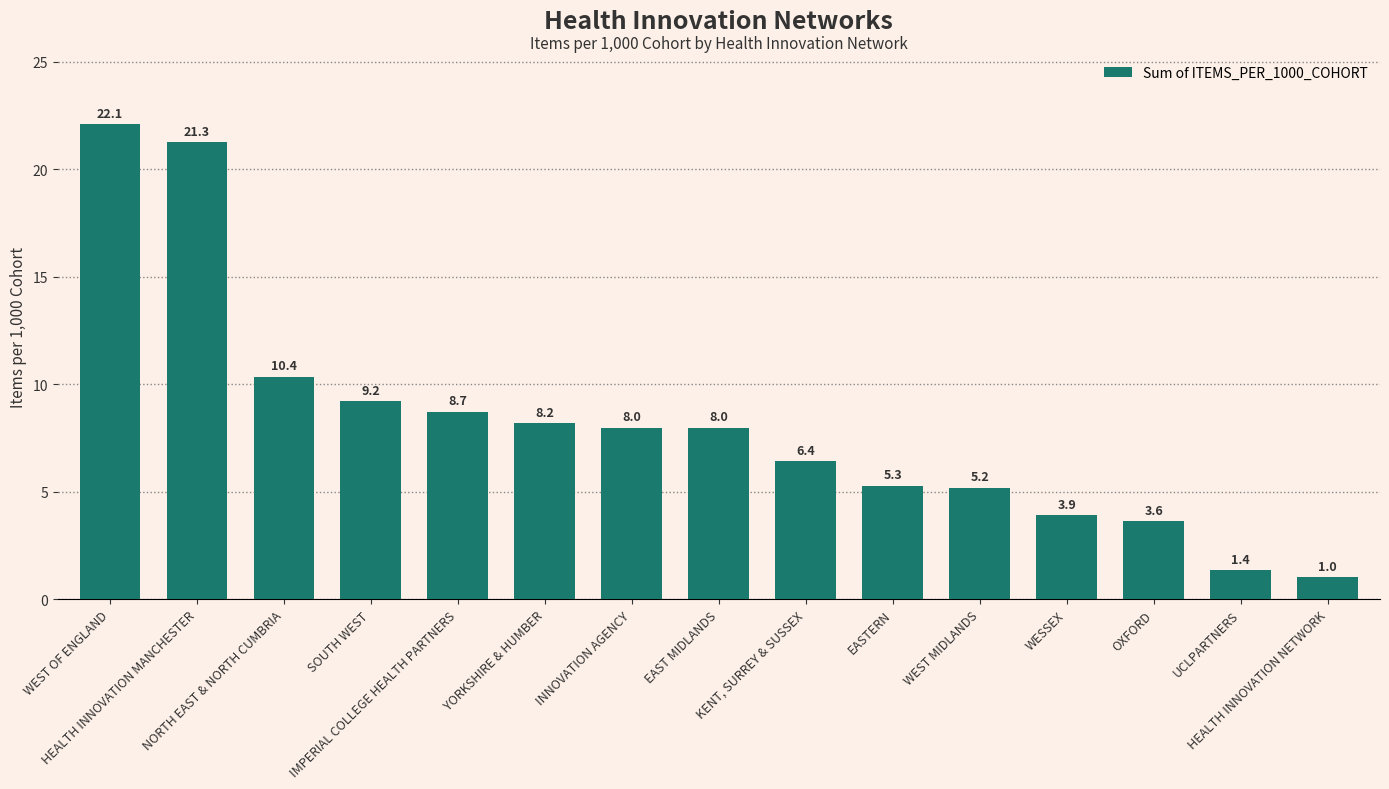

What is the change in value from INNOVATION AGENCY to EASTERN?

-2.7